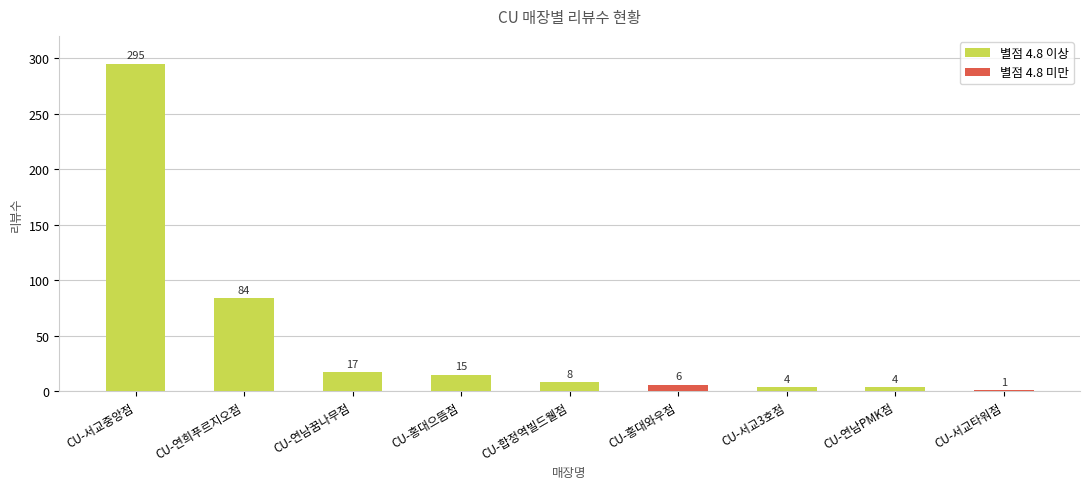

Is it true that 별점 4.8 미만 equals 0 at CU-홍대으뜸점?

True